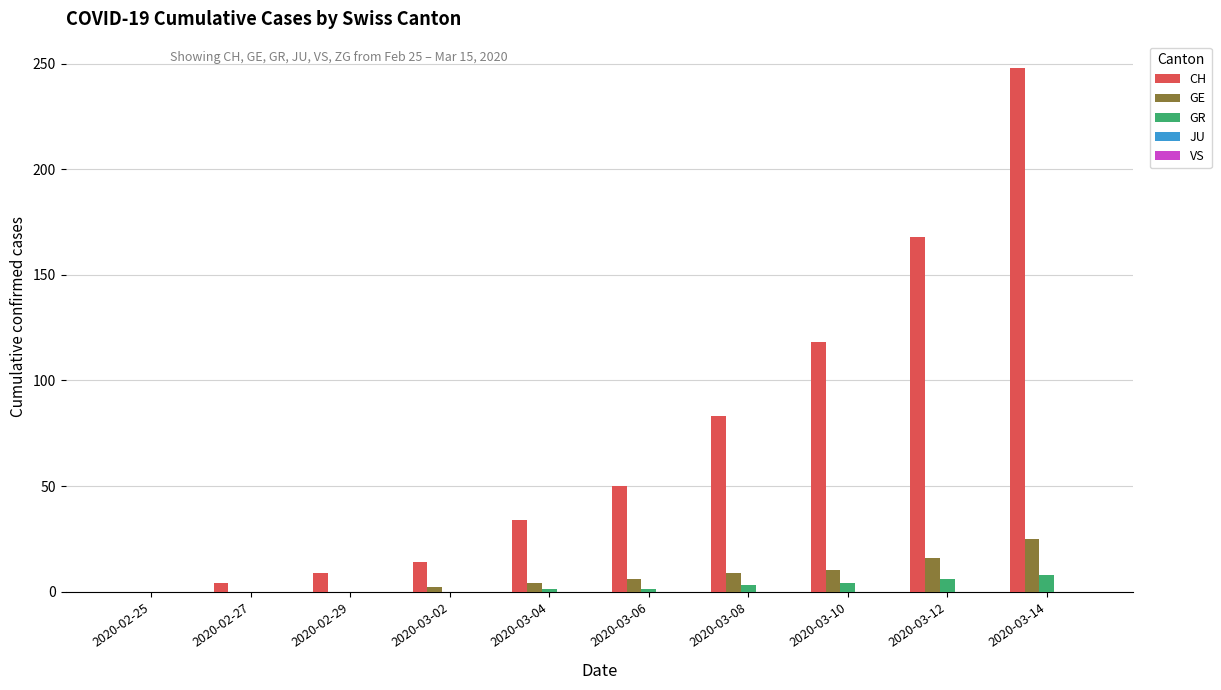

Is it true that GE equals 25 at 2020-03-14?

True